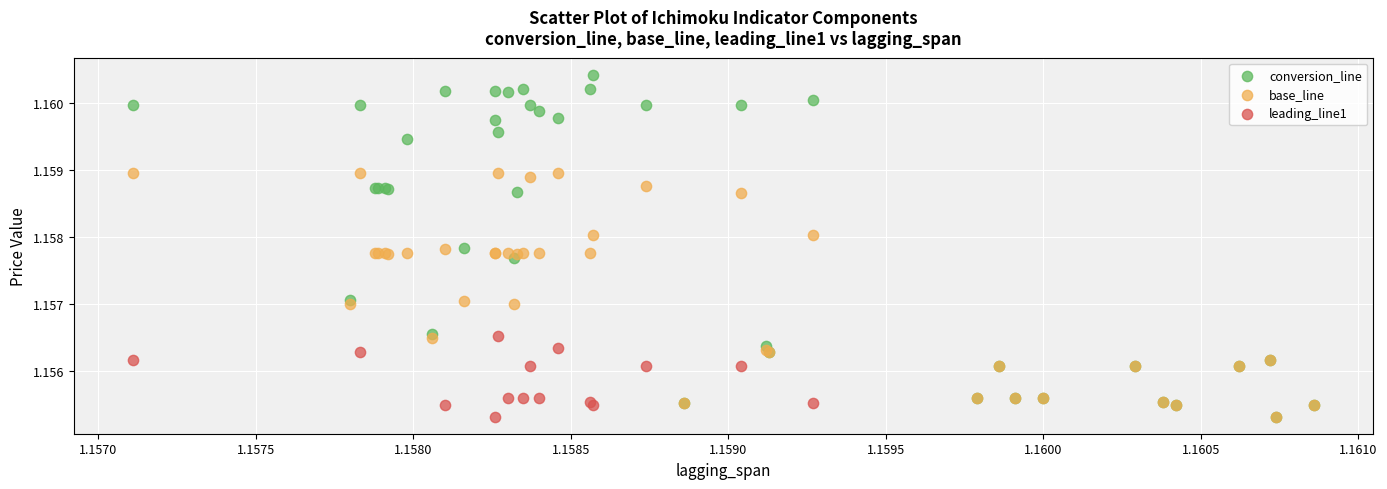

Which series has the widest spread of Y values?

conversion_line